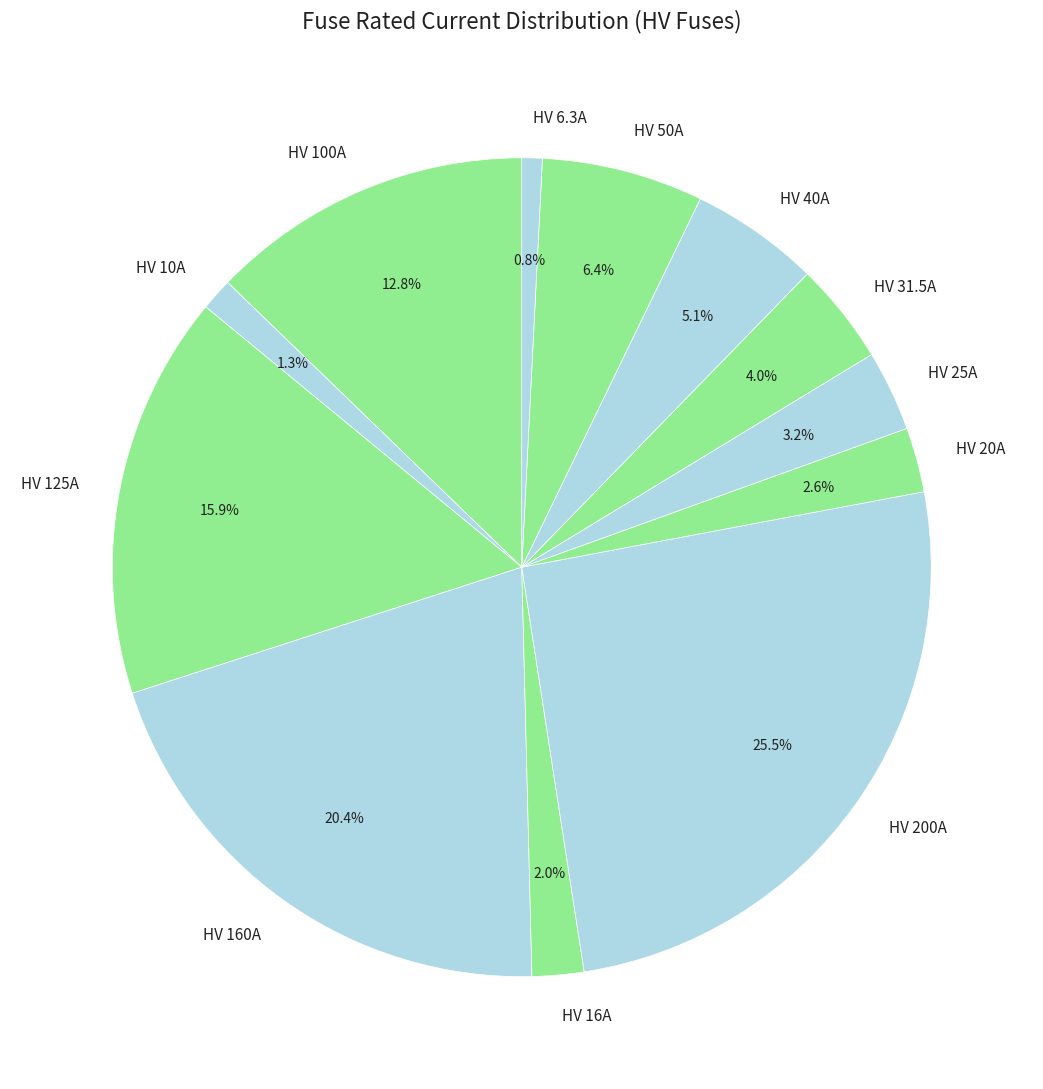

To the nearest percent, what is the average slice percentage?

8%